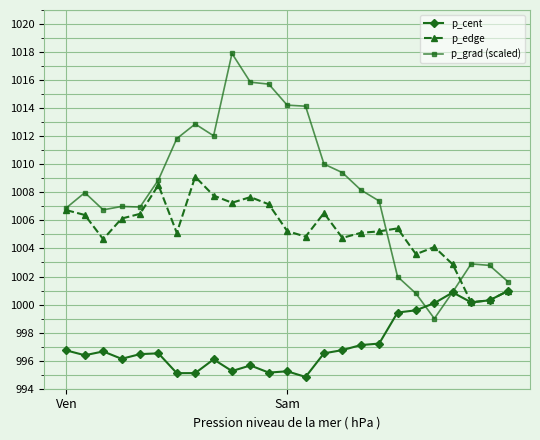

How many categories are shown in the chart?

25